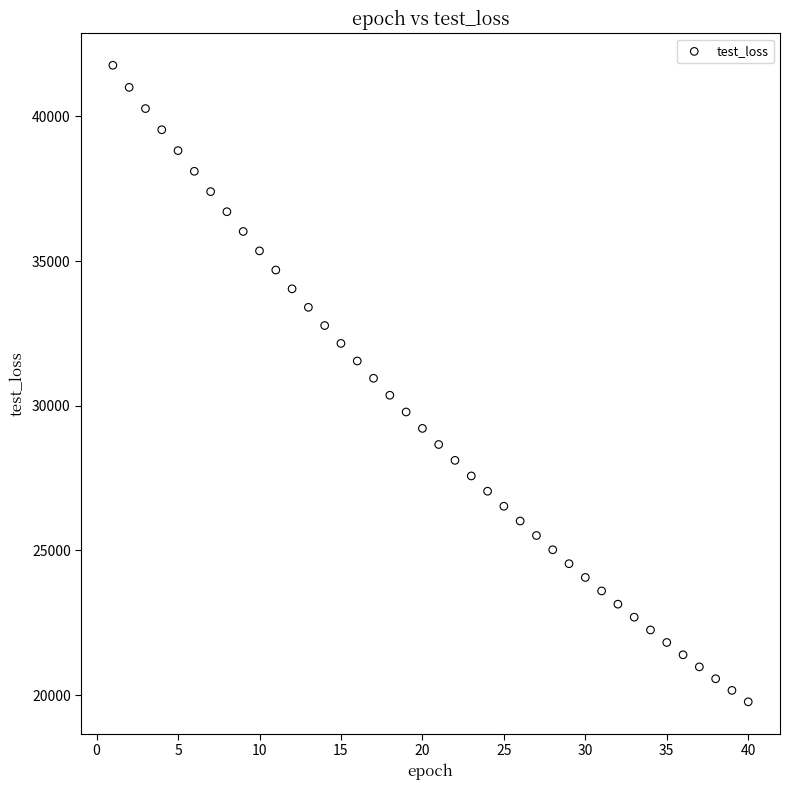

What is the range of Y values (max minus min)?

22003.2